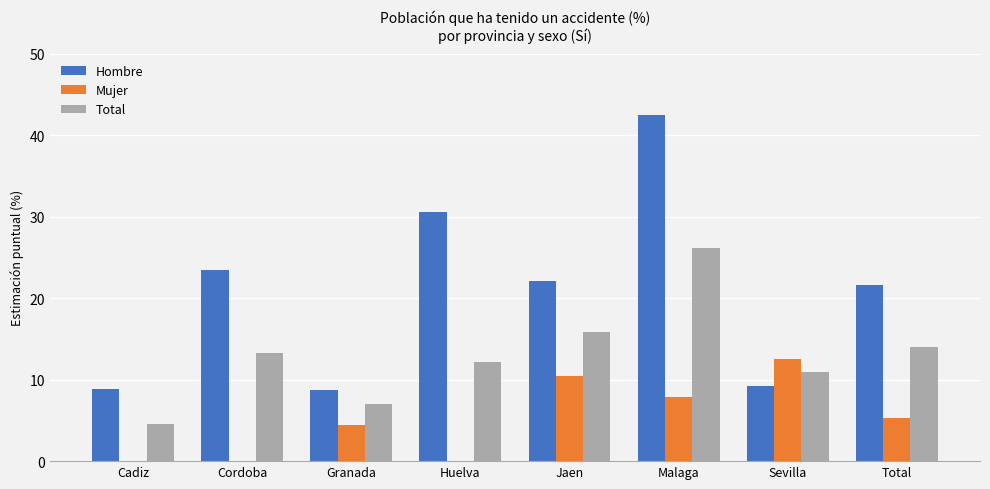

At which label is Mujer closest to 6?

Total